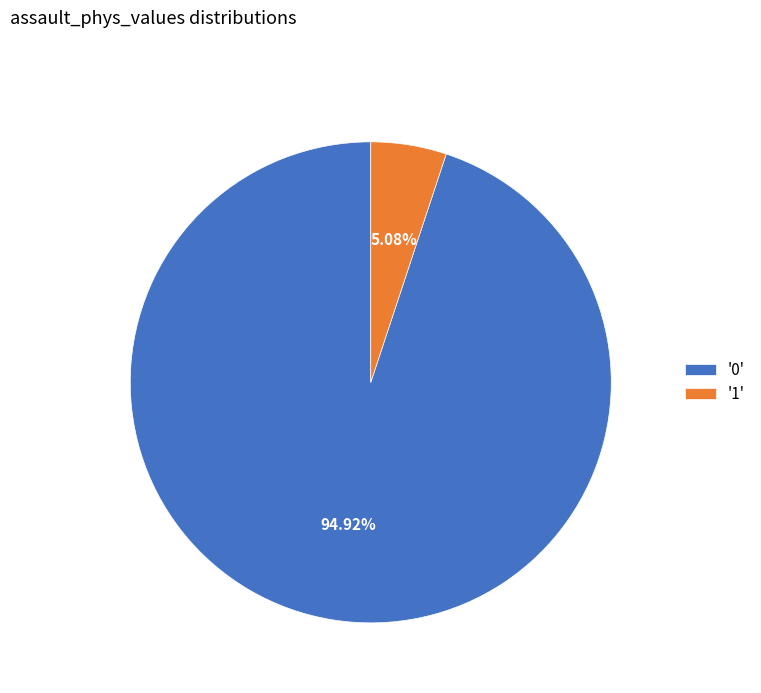

Is there a majority slice in this chart?

Yes